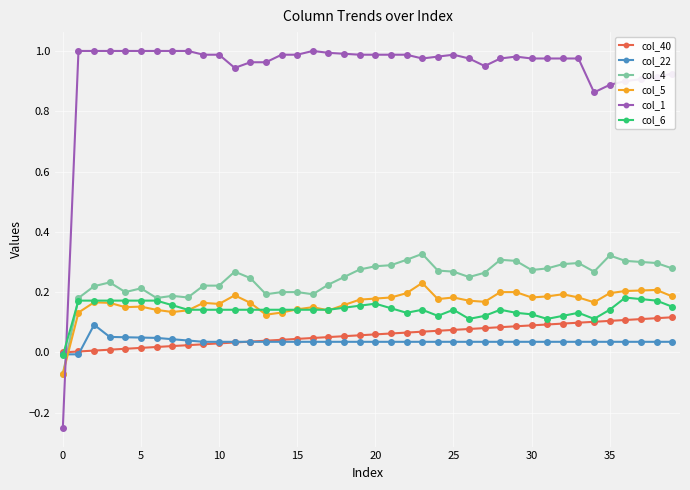

Which series has the widest spread of values?

col_1